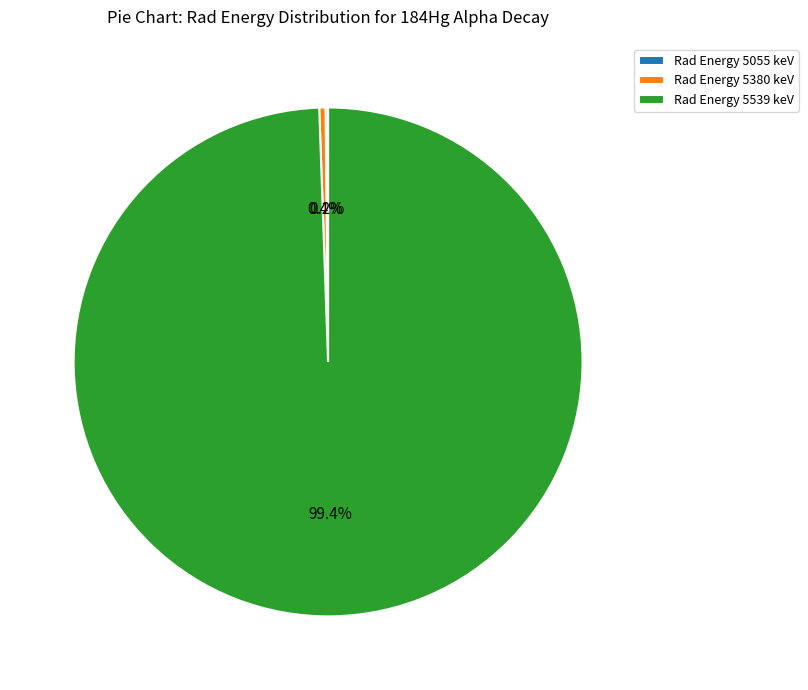

Which slice represents more than half of the pie?

Rad Energy 5539 keV